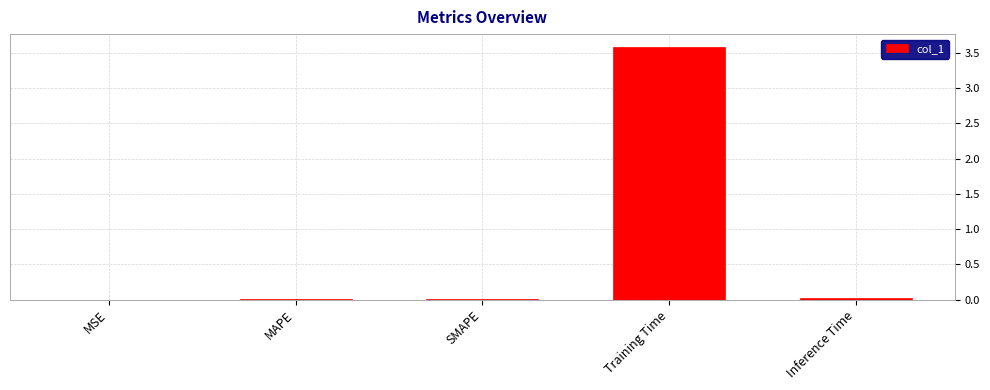

Which label corresponds to the largest value in the chart?

Training Time